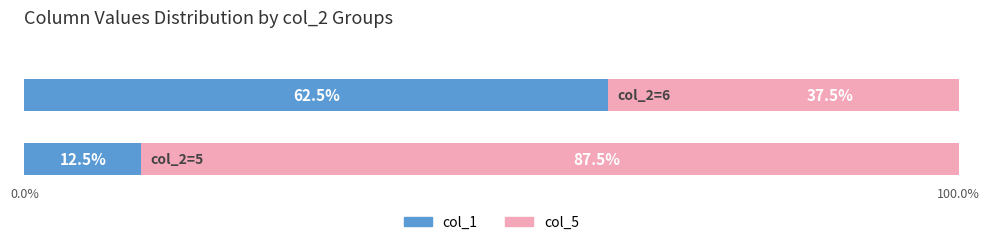

Is the value of col_5 at 2 greater than the value of col_1 at 2?

Yes